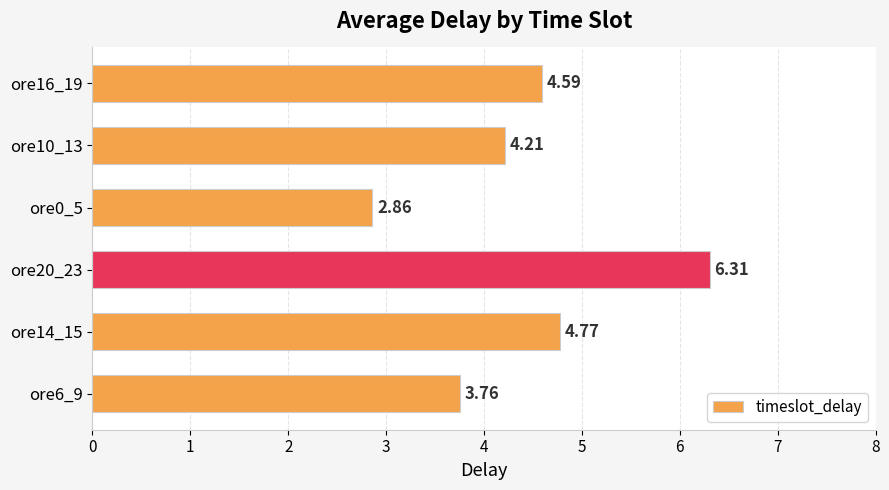

What is the sum of the values at ore20_23 and ore6_9?

10.1